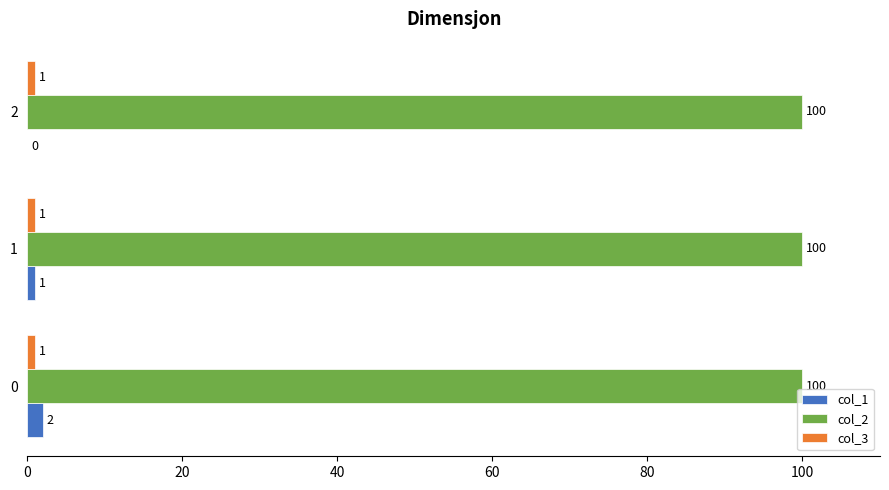

Which series has the largest total across all categories?

col_2